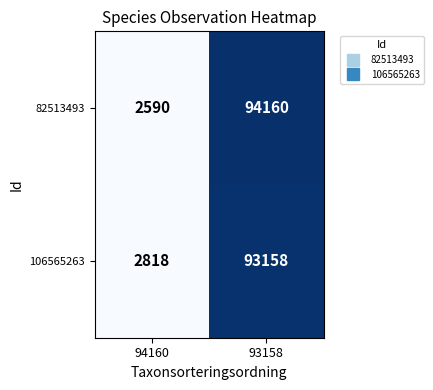

Which series changed the most between 94160 and 93158?

82513493